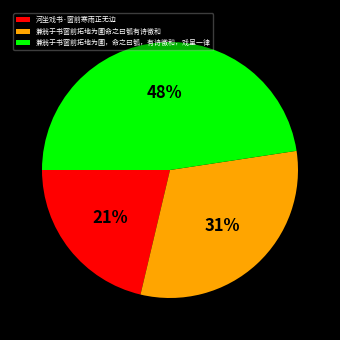

Is there any slice that represents more than half of the pie?

No